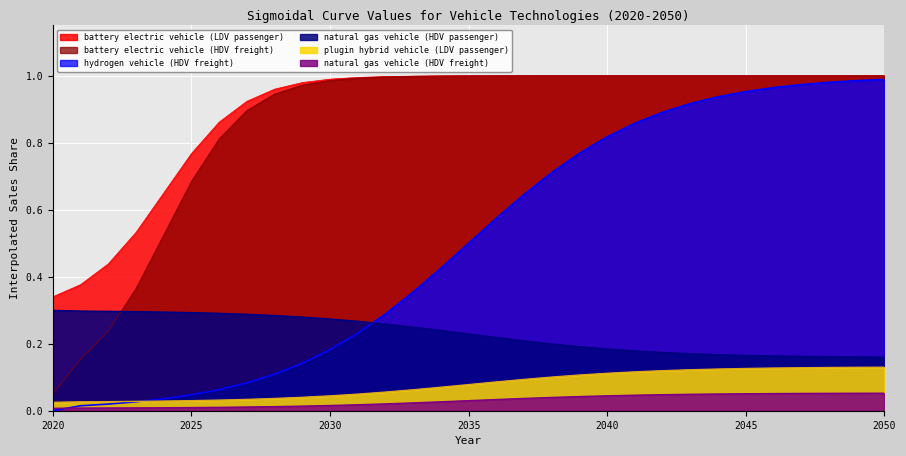

What is the sum of the natural gas vehicle (HDV freight) values at 2040 and 2036?

0.1